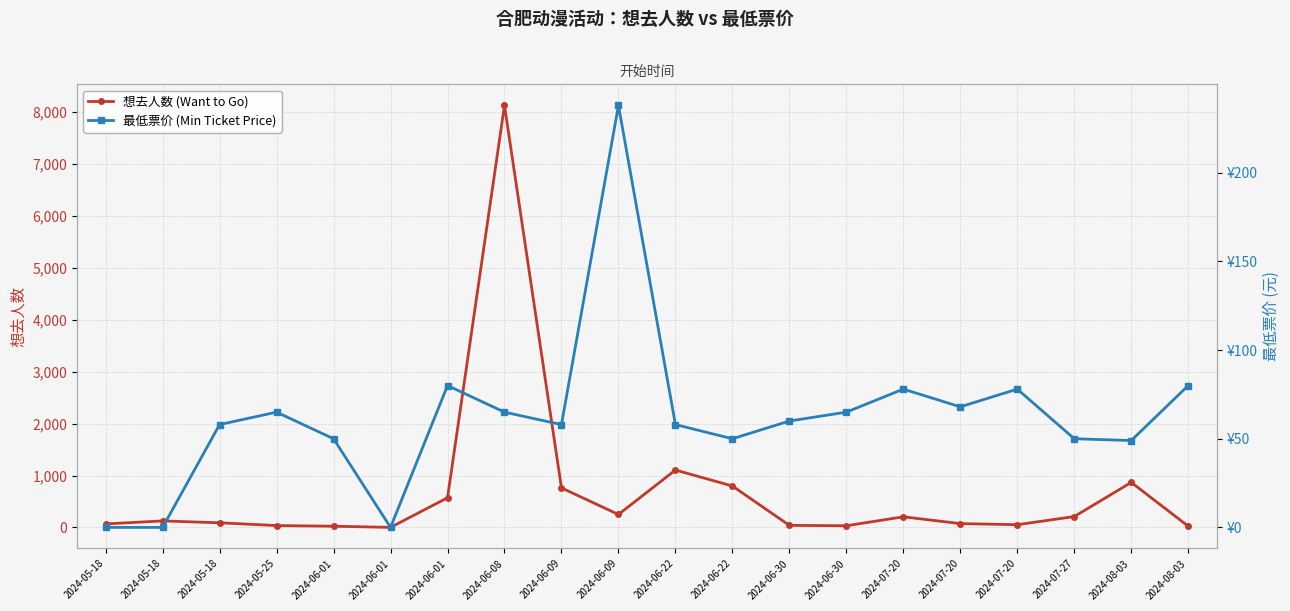

How many values in 最低票价 (Min Ticket Price) are above zero?

17